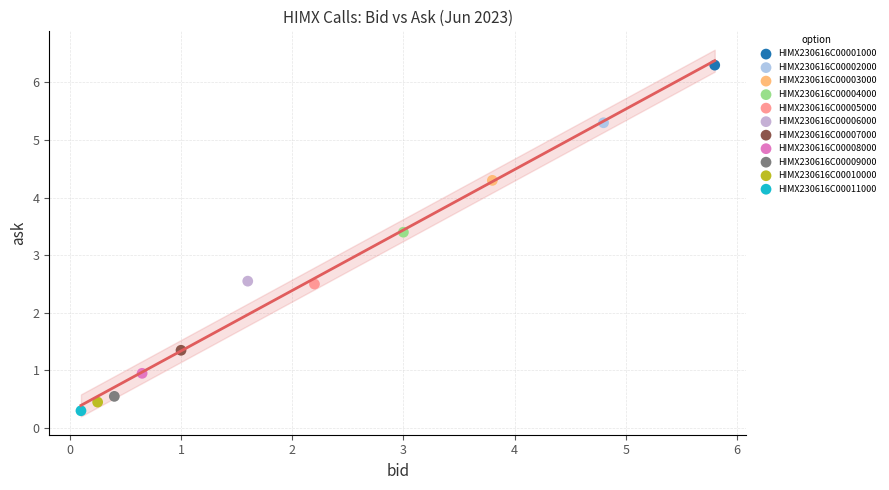

What are all the series names shown in the legend?

HIMX230616C00001000, HIMX230616C00002000, HIMX230616C00003000, HIMX230616C00004000, HIMX230616C00005000, HIMX230616C00006000, HIMX230616C00007000, HIMX230616C00008000, HIMX230616C00009000, HIMX230616C00010000, HIMX230616C00011000